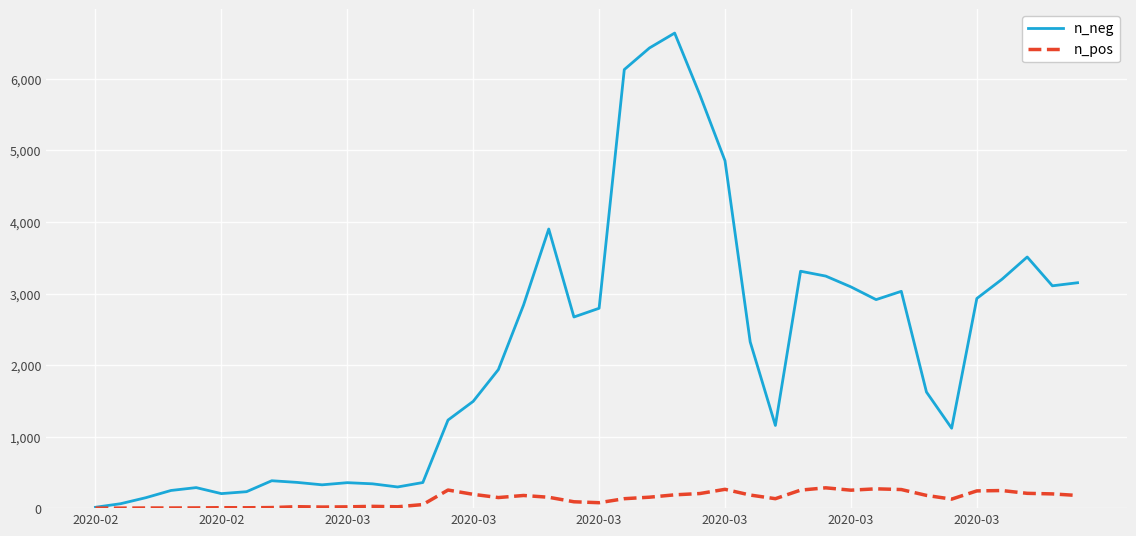

What is the difference between the second highest and minimum values in the n_pos series?

270